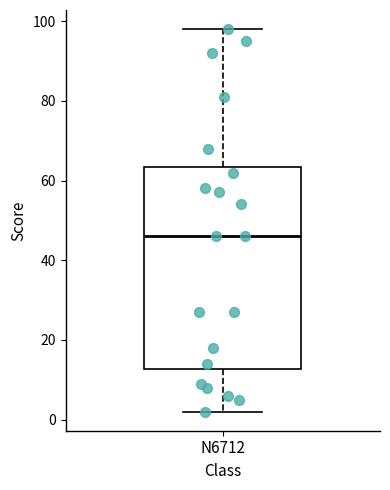

Transcribe this box plot: give where the median line is, the range the box spans, and where the two whiskers end, as read against the y-axis. The values are not printed on the chart, so give them approximately, as read against the axis.

median 46, box 12 to 64, whiskers 2 to 98